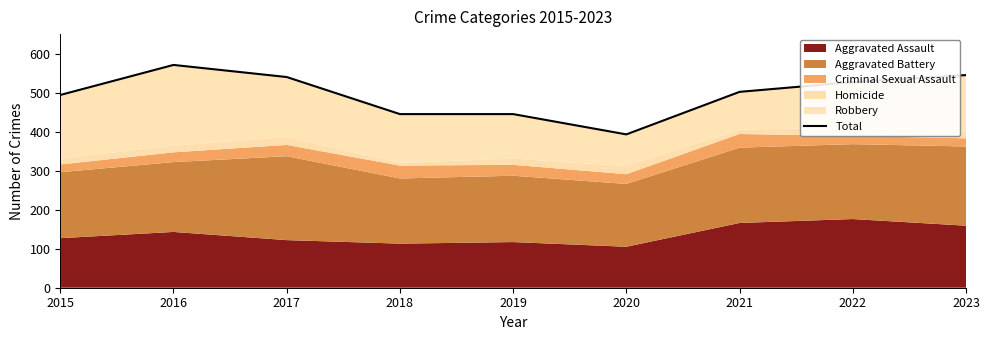

Between 2019 and 2017, which is larger?

2017